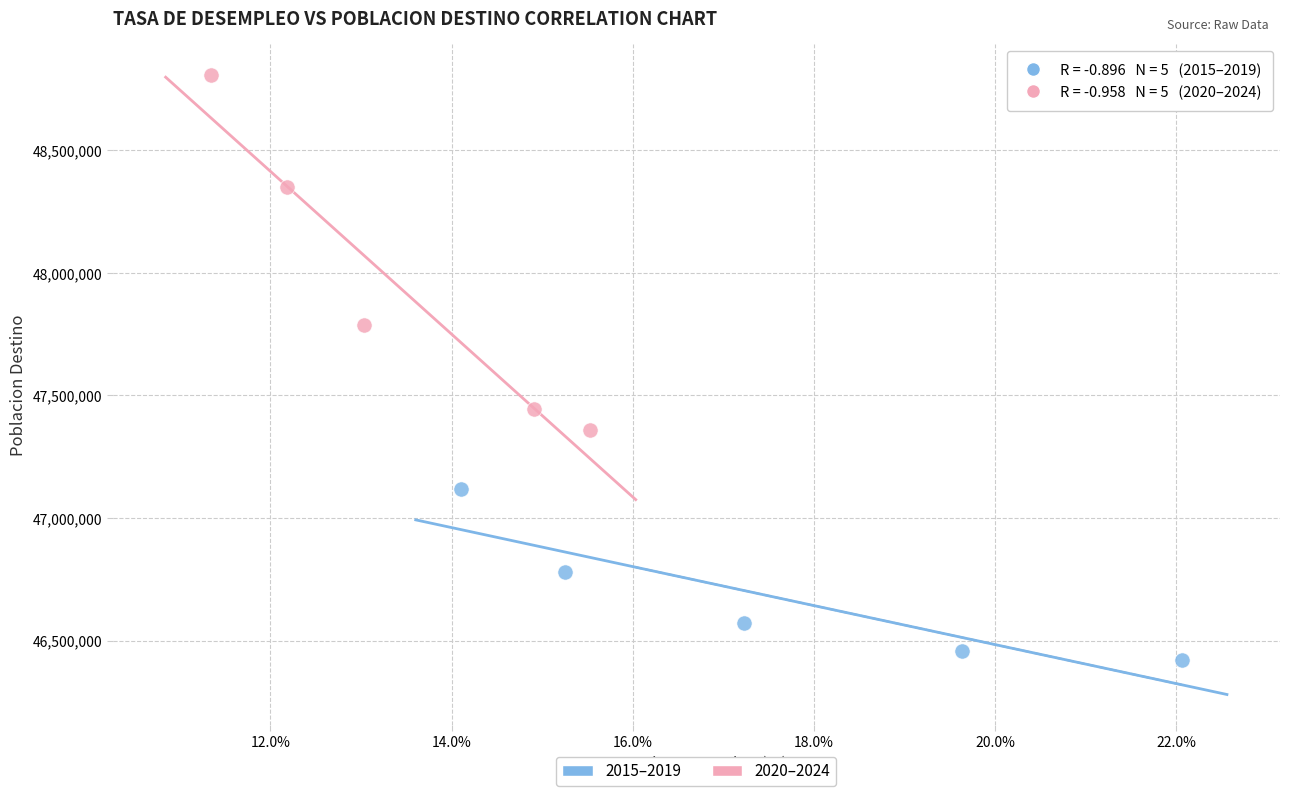

Which series reaches the minimum Y coordinate?

2015–2019